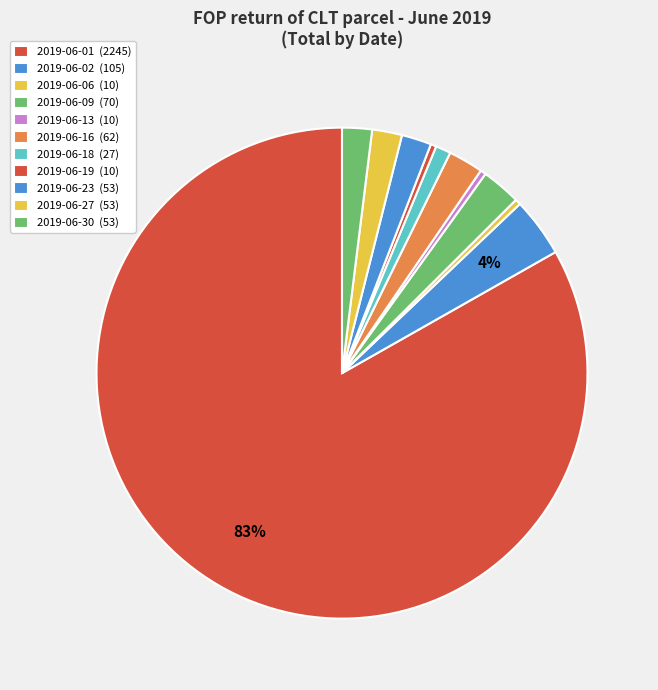

How many segments does this pie chart have?

11